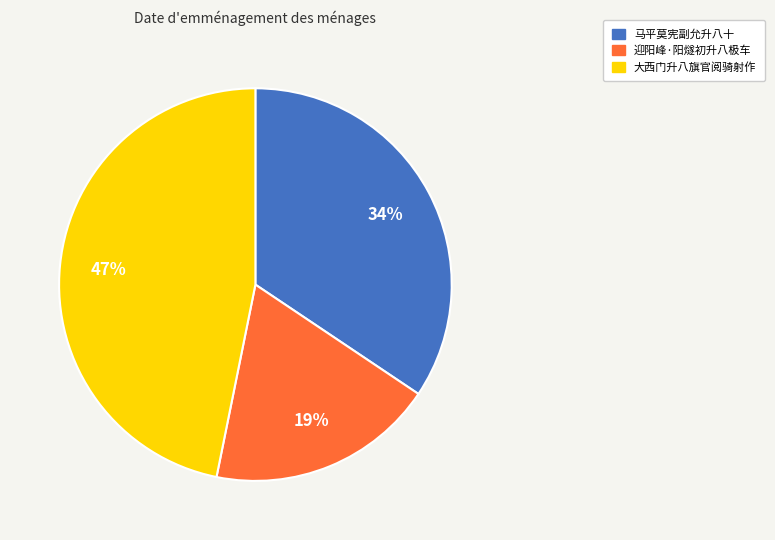

What percentage is the 马平莫宪副允升八十 slice, to the nearest percent?

34%